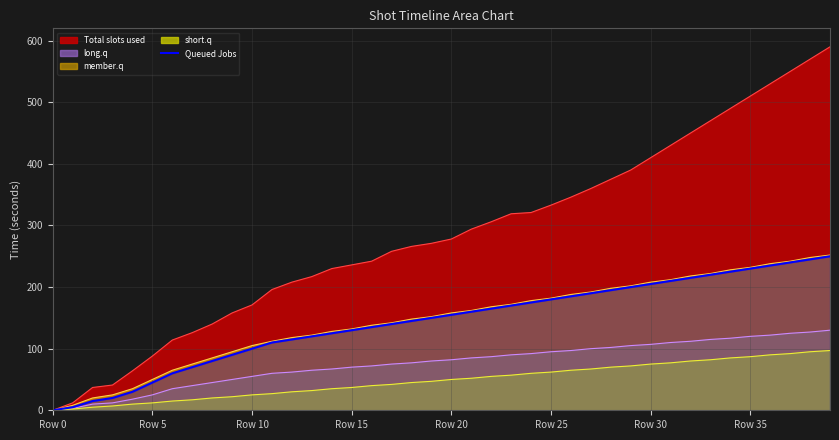

True or false: there are more than 2 points higher than both neighbors.

False